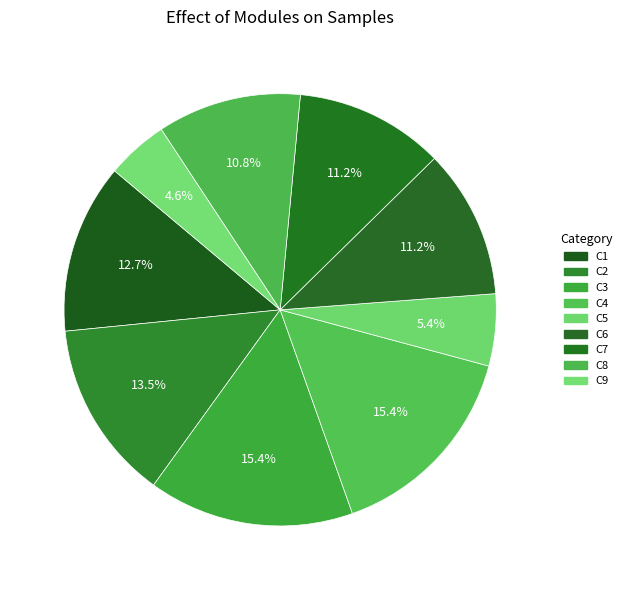

To the nearest percent, what is the average slice percentage?

11%